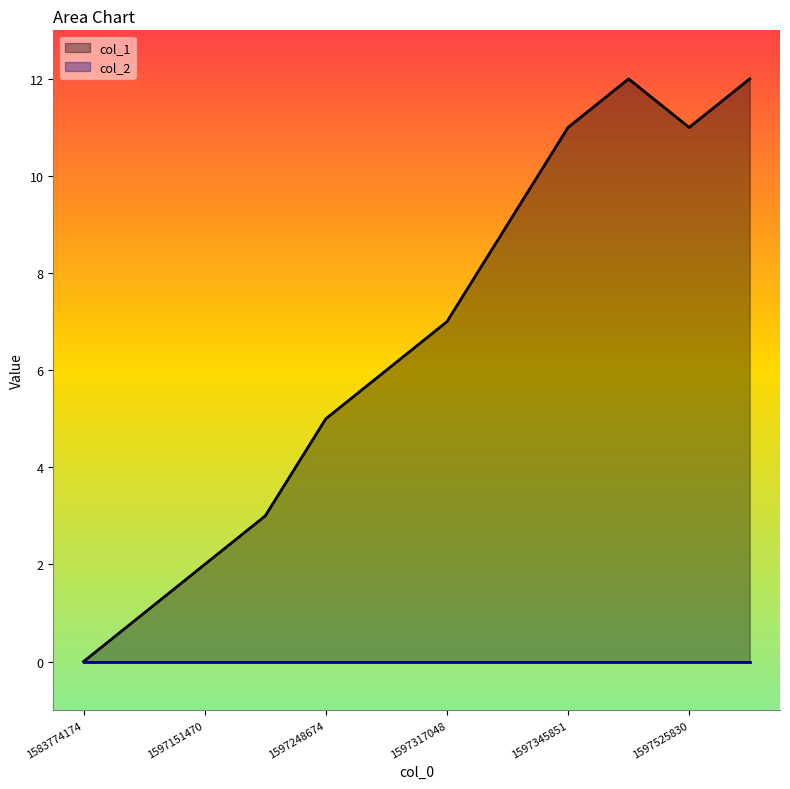

What is the sum of all values?

79